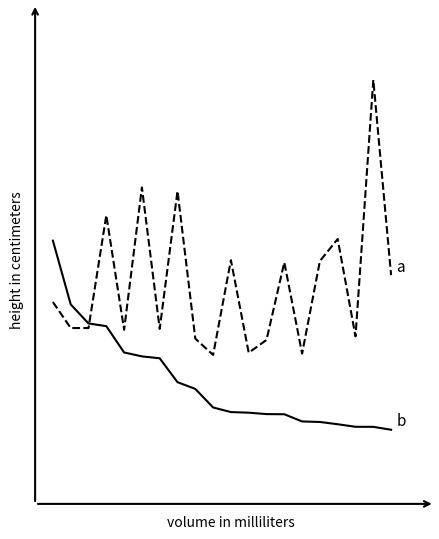

What is the greatest value displayed?

9.1